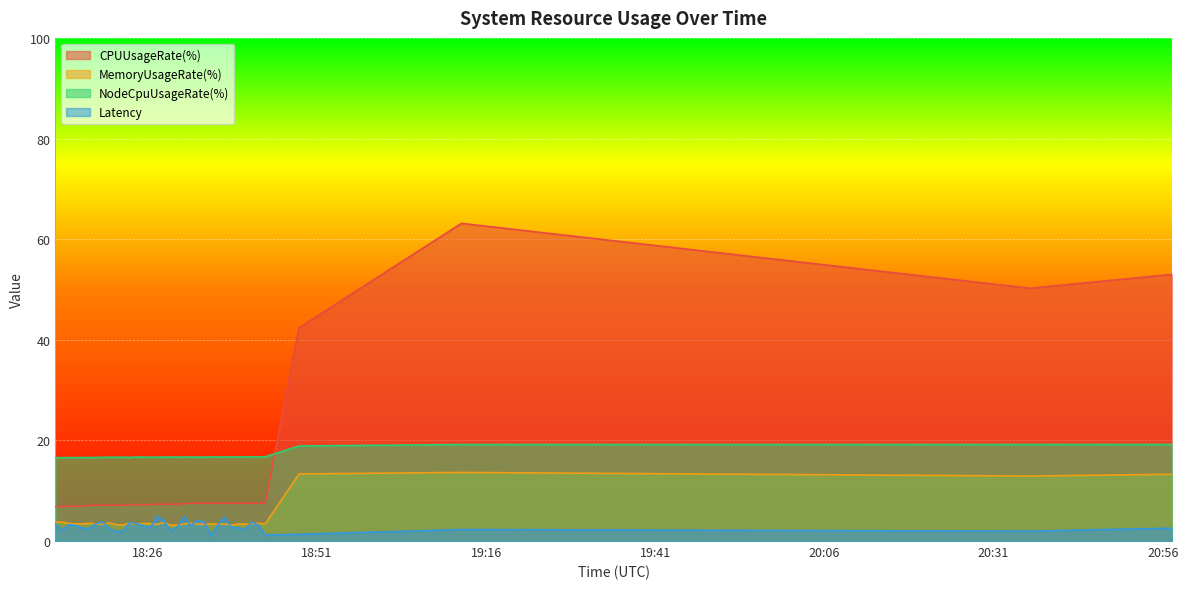

Rank the series by their maximum value, from lowest to highest.

Latency, MemoryUsageRate(%), NodeCpuUsageRate(%), CPUUsageRate(%)